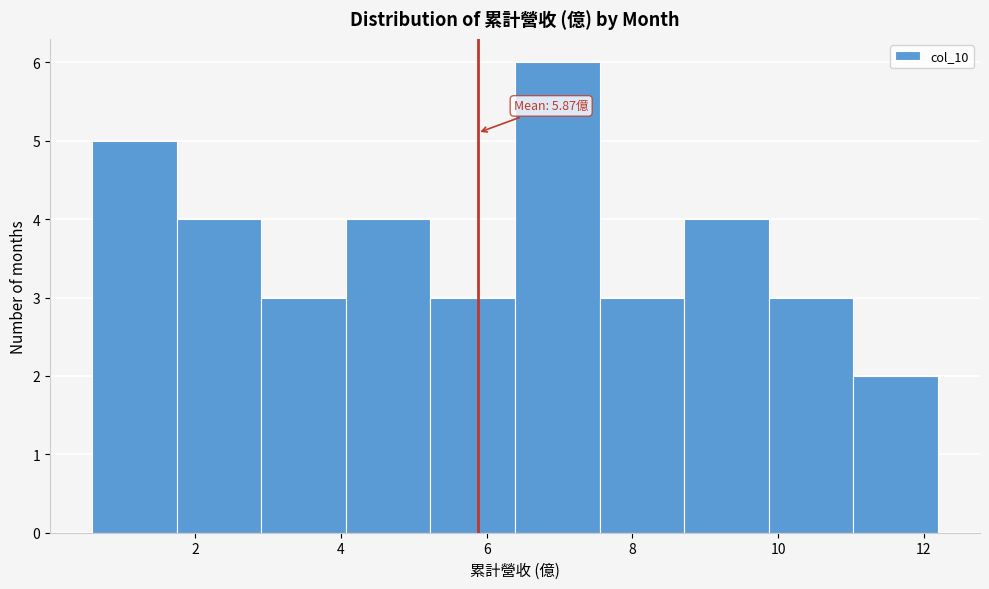

Which range on the x-axis has the tallest bar?

6.4 to 7.6